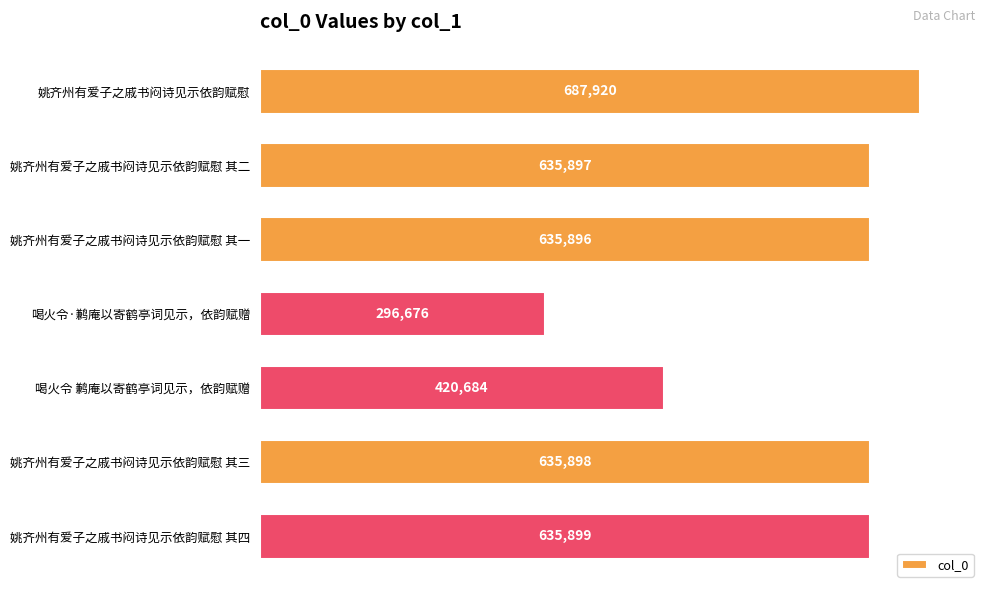

Reading bottom to top, what are all the values shown in this chart?

635899	635898	420684	296676	635896	635897	687920